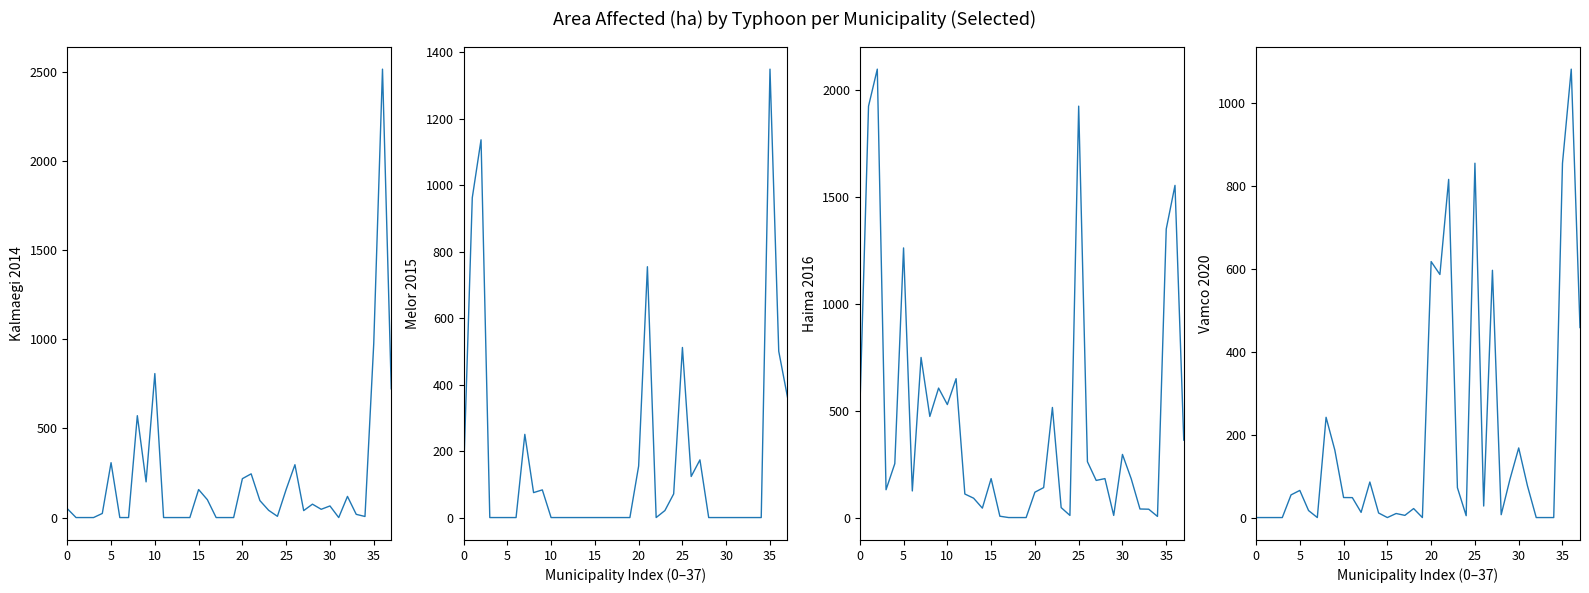

What is the sum of all area_affected (kalmaegi2014) values?

7852.6